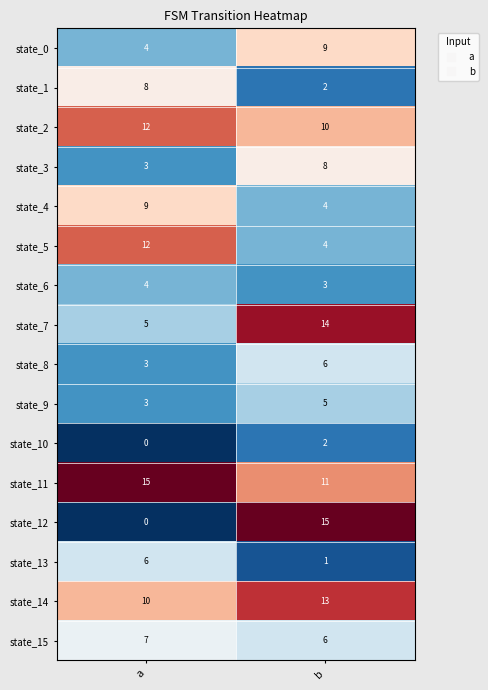

What is the minimum value for state_8?

3